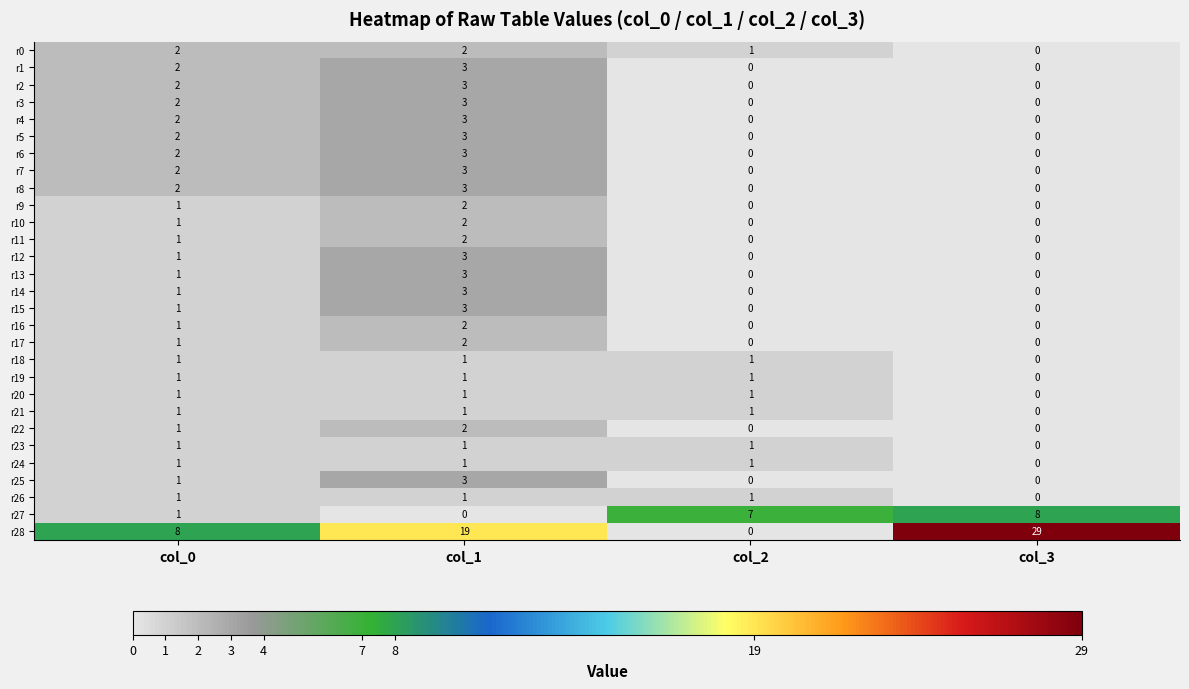

Which series changed the most between col_1 and col_3?

r28